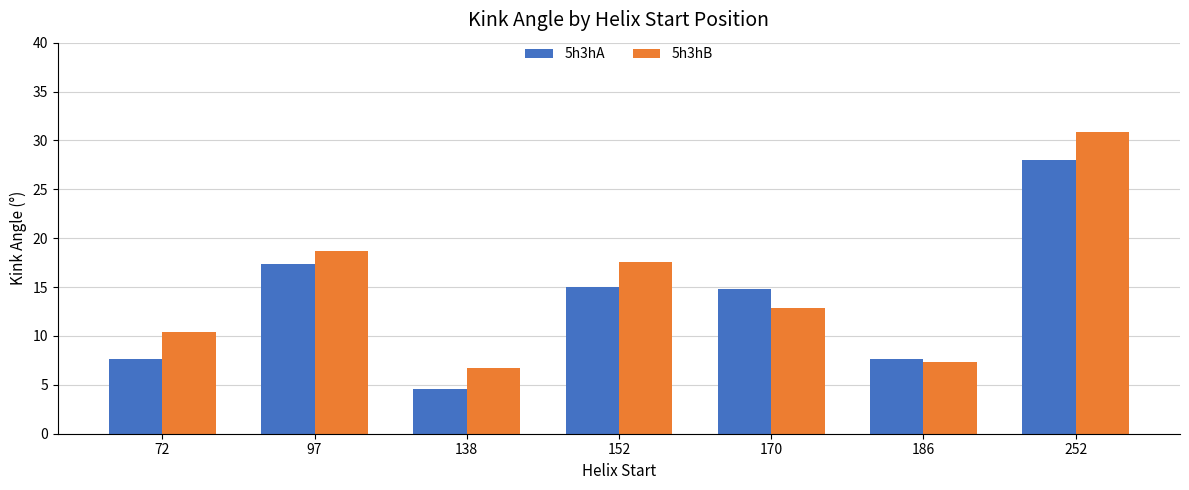

What is the average value of the 5h3hA series?

13.6